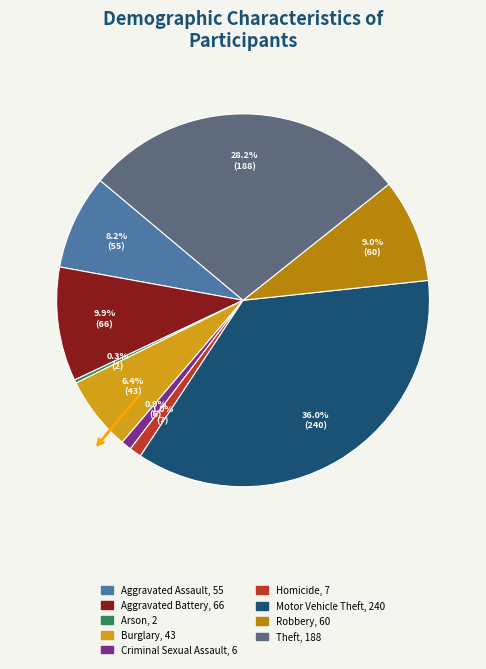

To the nearest percent, what portion does Theft represent?

28%